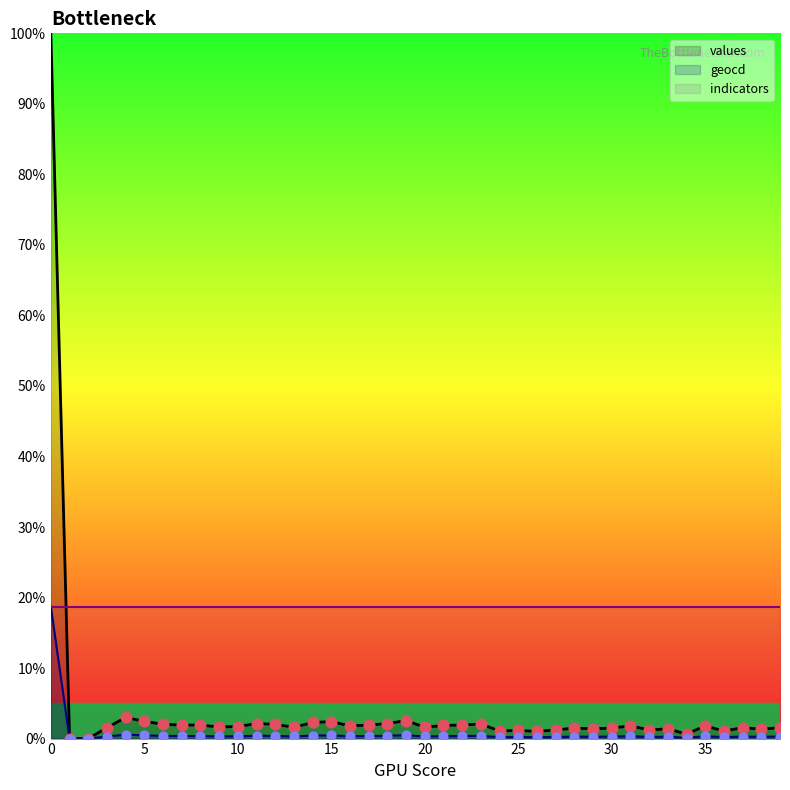

What is the maximum value for values?

100.0